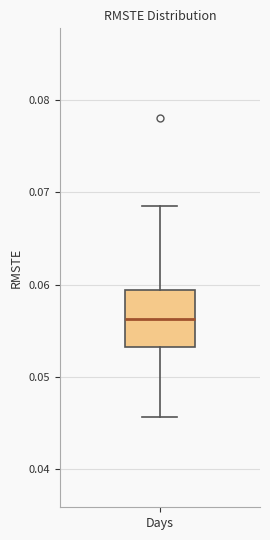

Where is the lower edge of the box for Days on the y-axis? The values are not printed on the chart, so give them approximately, as read against the axis.

0.053